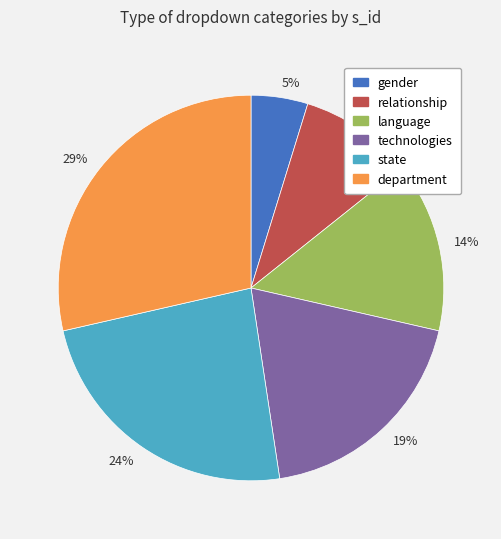

How many slices are in this pie chart?

6